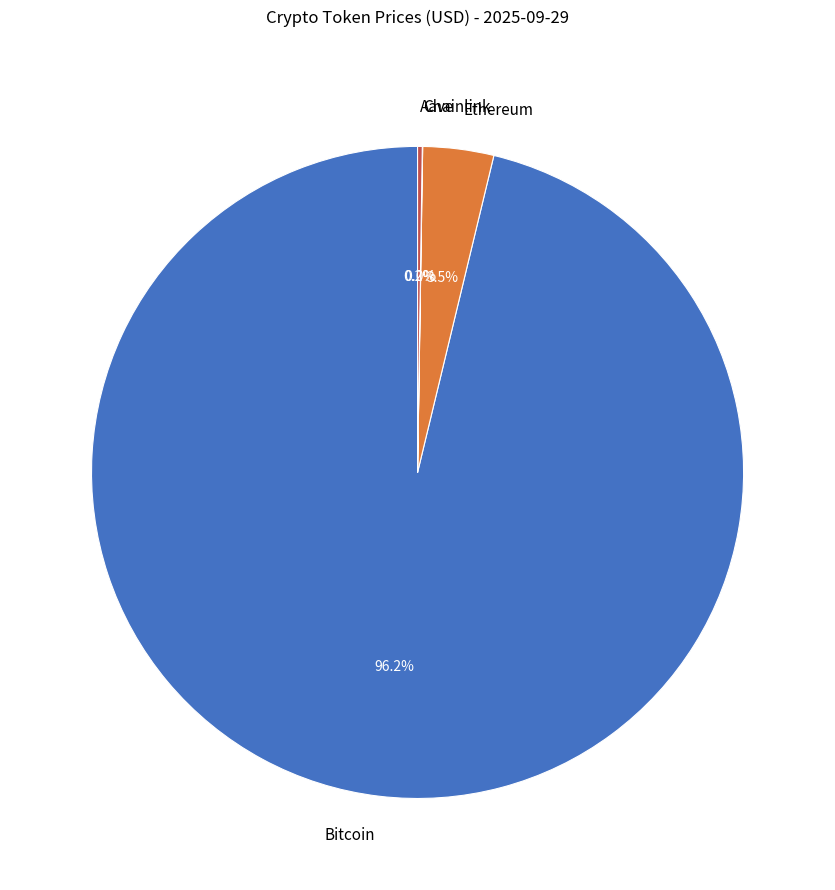

Does Bitcoin account for over 50% of the chart?

Yes